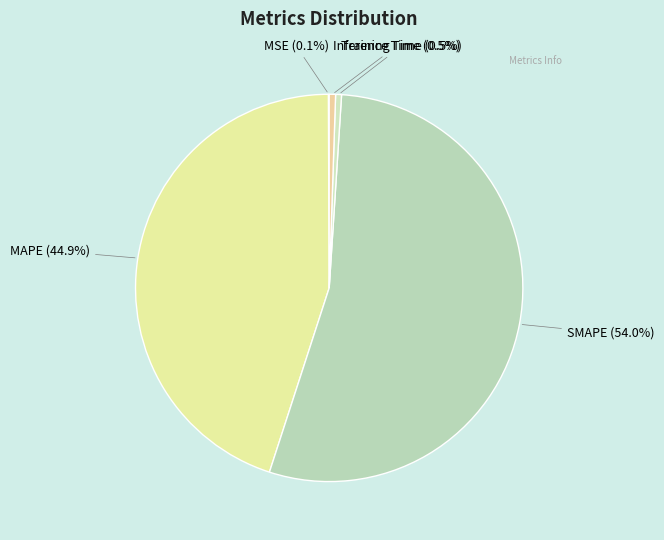

Which has a higher value, SMAPE or Training Time?

SMAPE